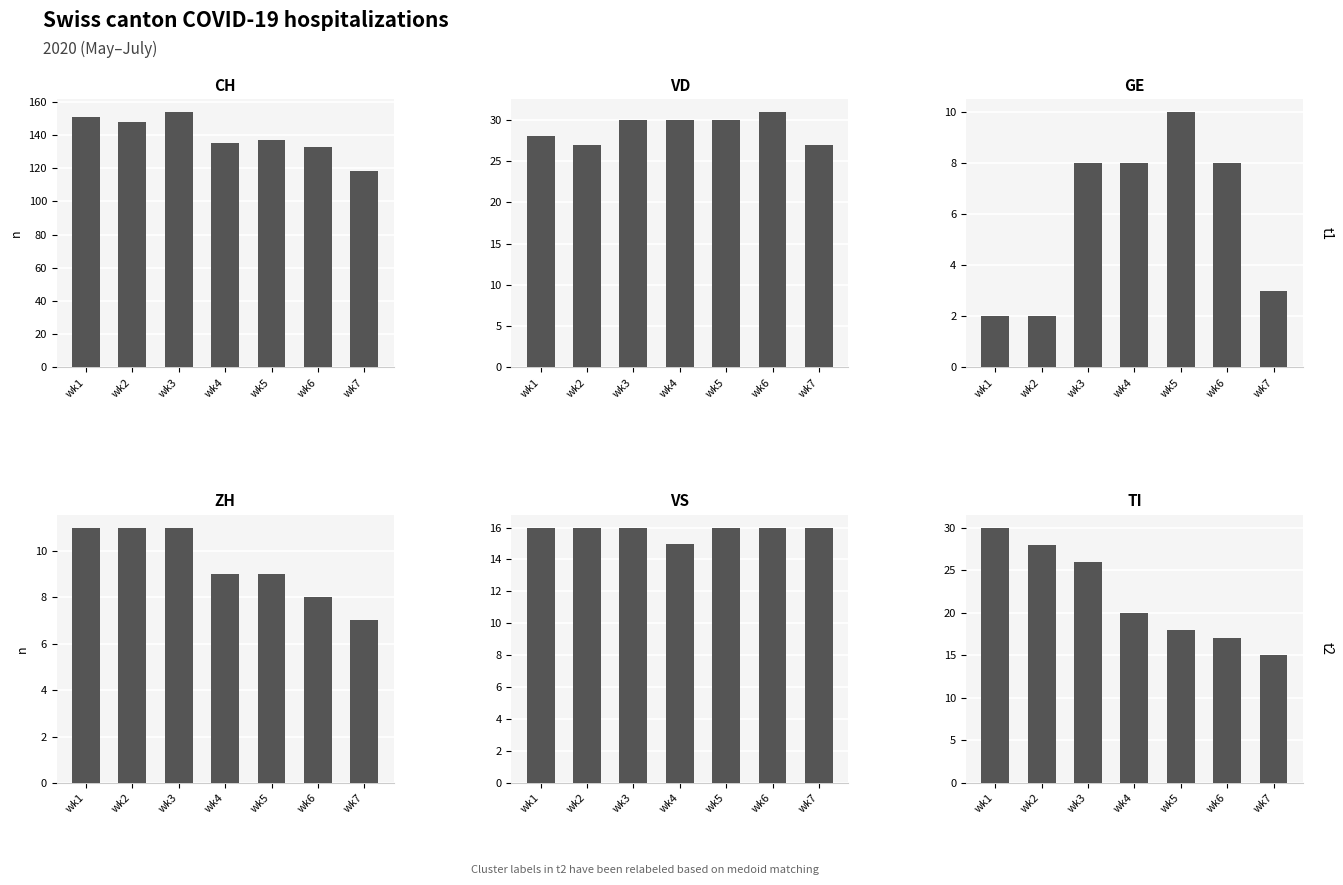

Where does the CH series first go above 137?

wk1